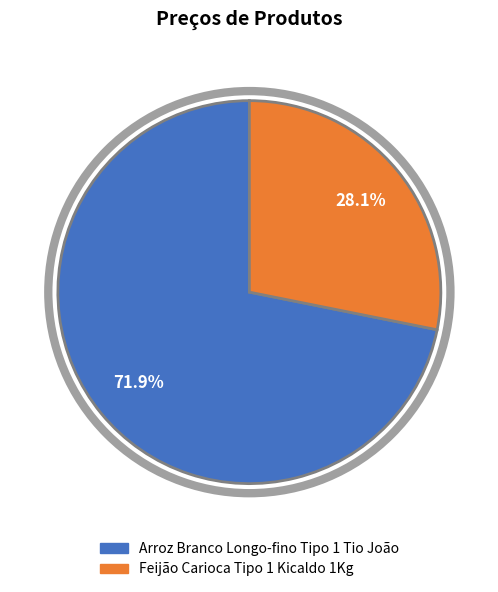

To the nearest percent, what is the average slice percentage?

50%